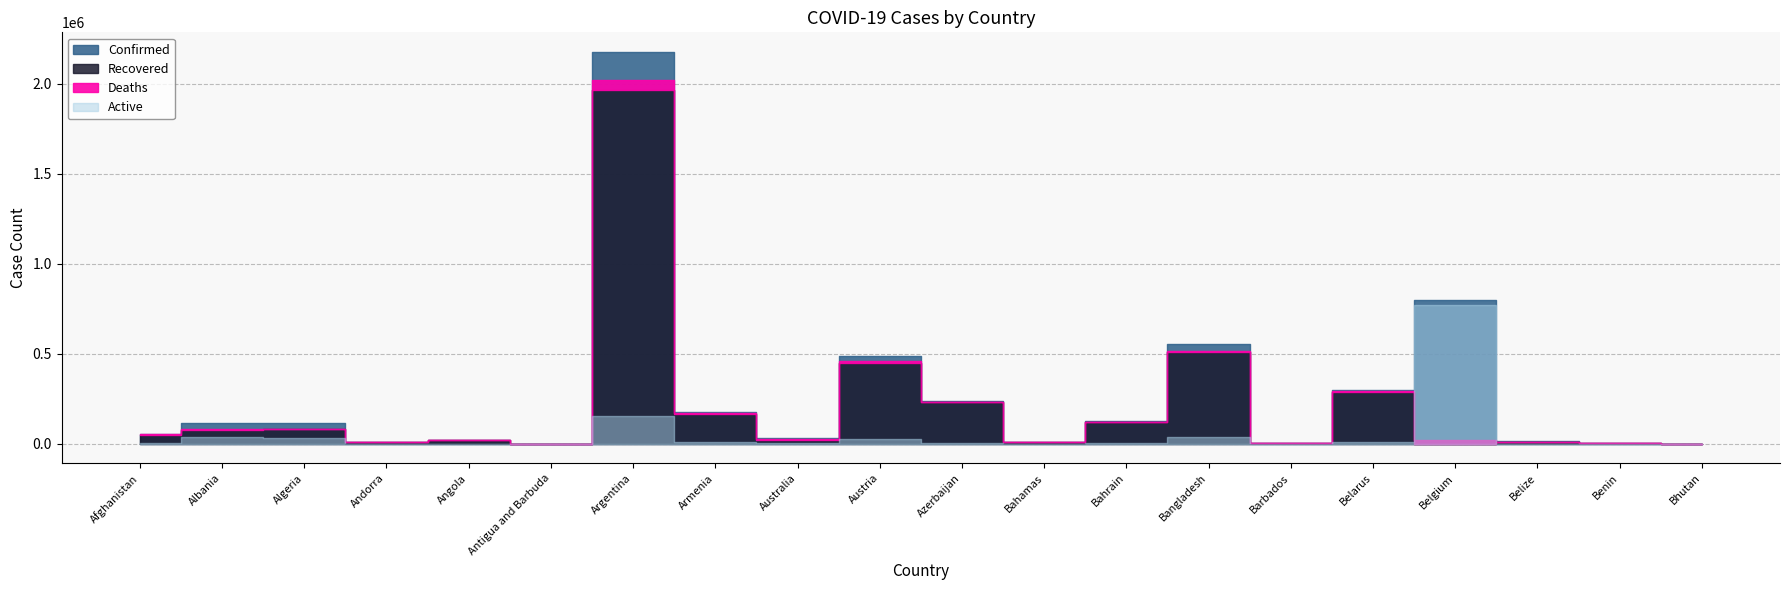

What is the spread (max minus min) of values at Argentina?

2124405